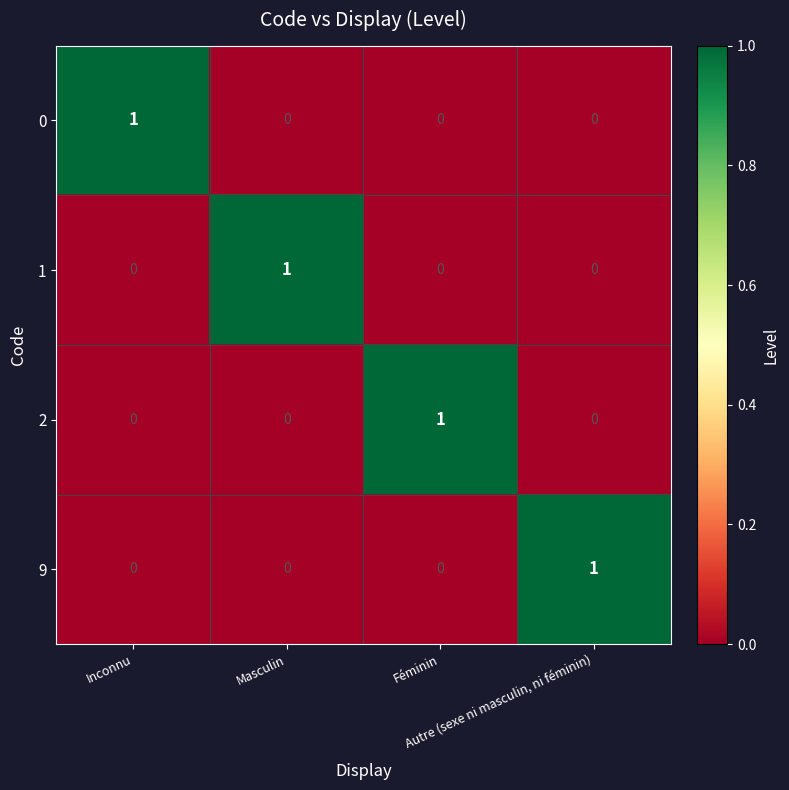

At how many categories does at least one series exceed 0?

4